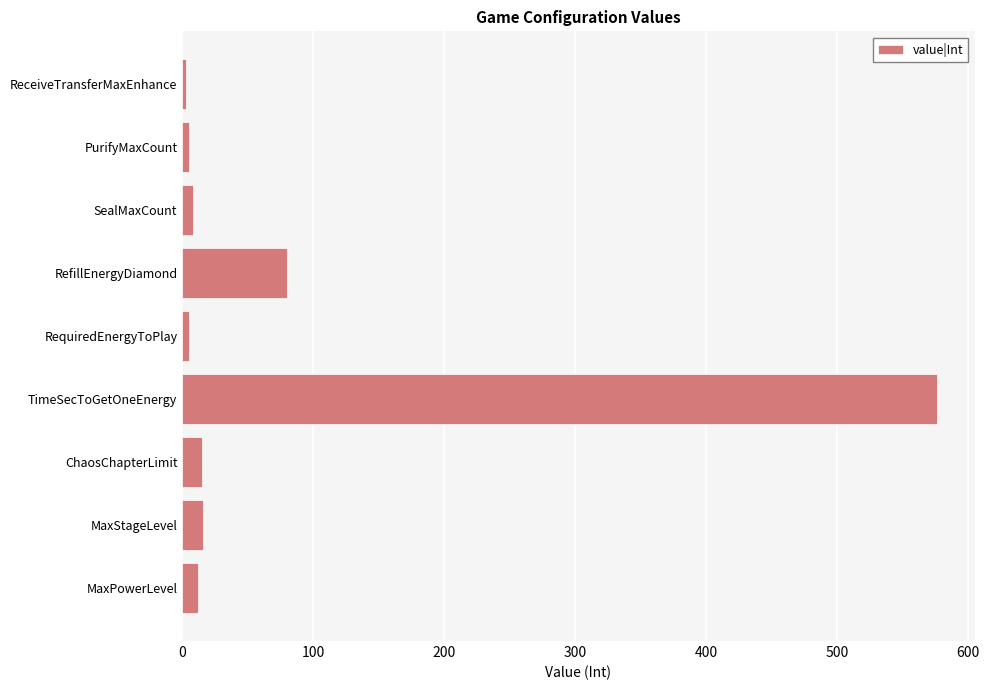

At which label is the value closest to 289?

RefillEnergyDiamond